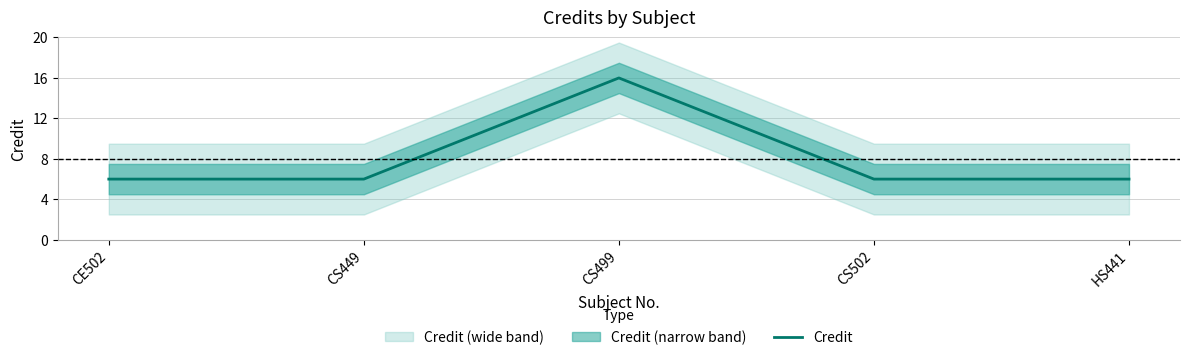

What is the smallest value displayed?

6